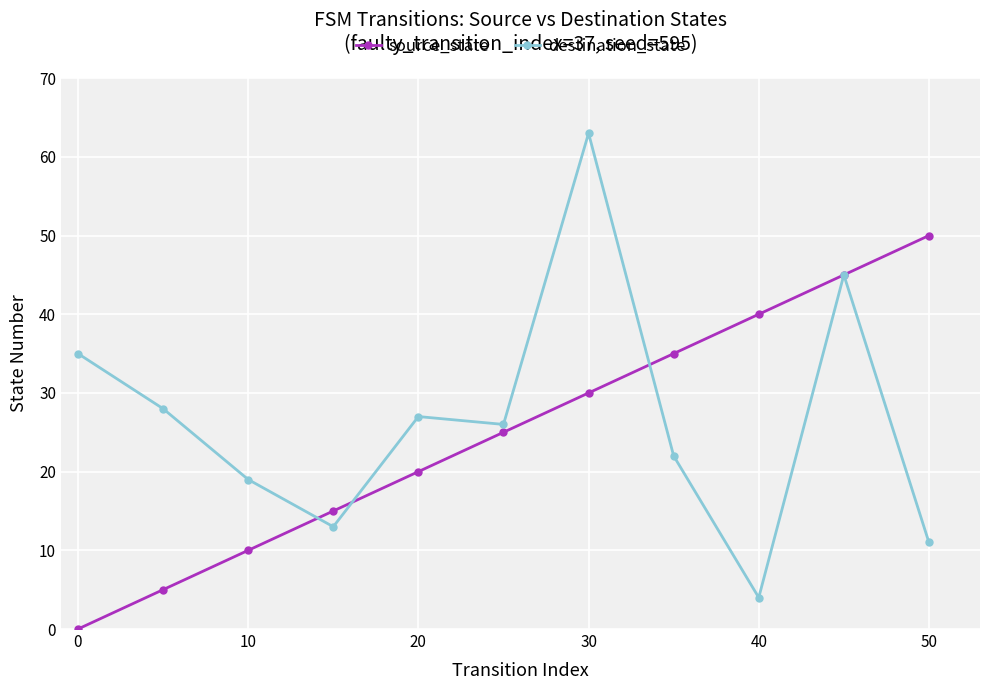

True or false: destination_state and source_state cross at least once.

True